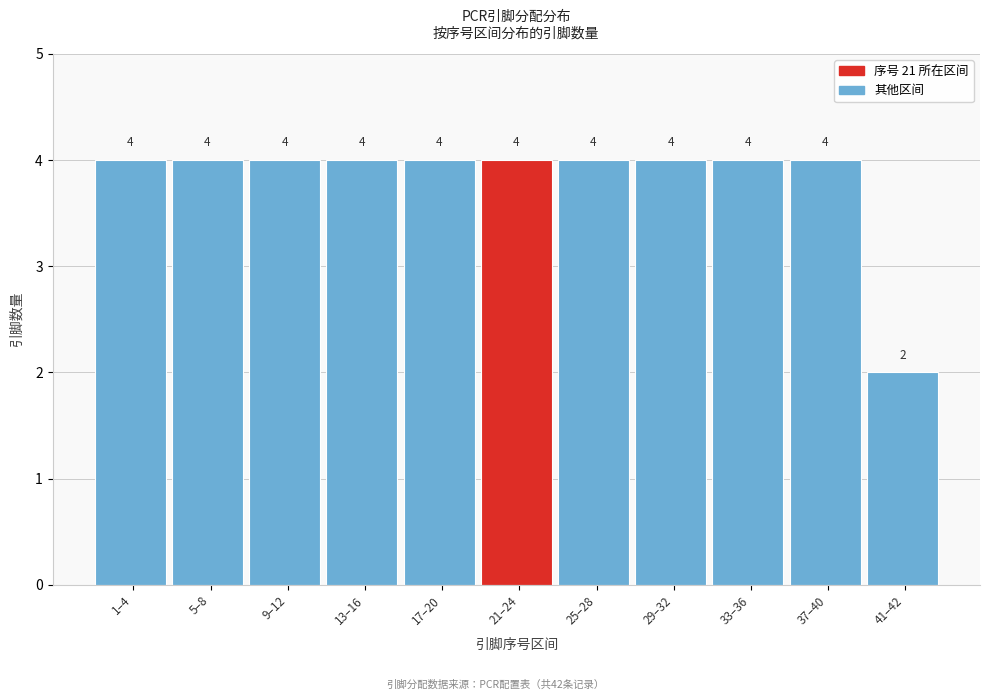

Reading left to right, extract all data points from this chart.

4	4	4	4	4	4	4	4	4	4	2